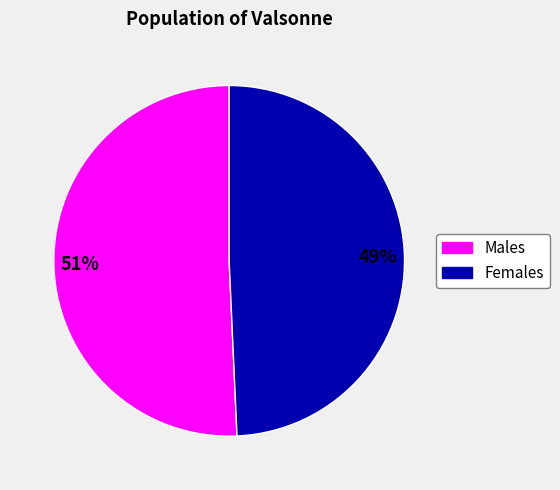

To the nearest percent, what is the average slice percentage?

50%